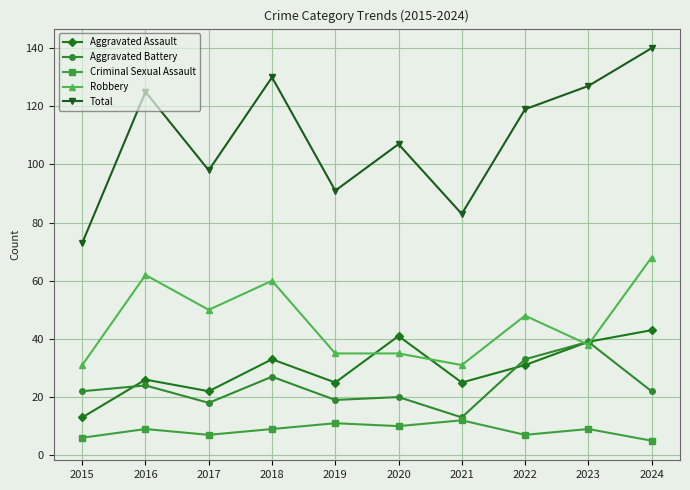

True or false: Aggravated Assault has more than 2 points higher than both neighbors.

True